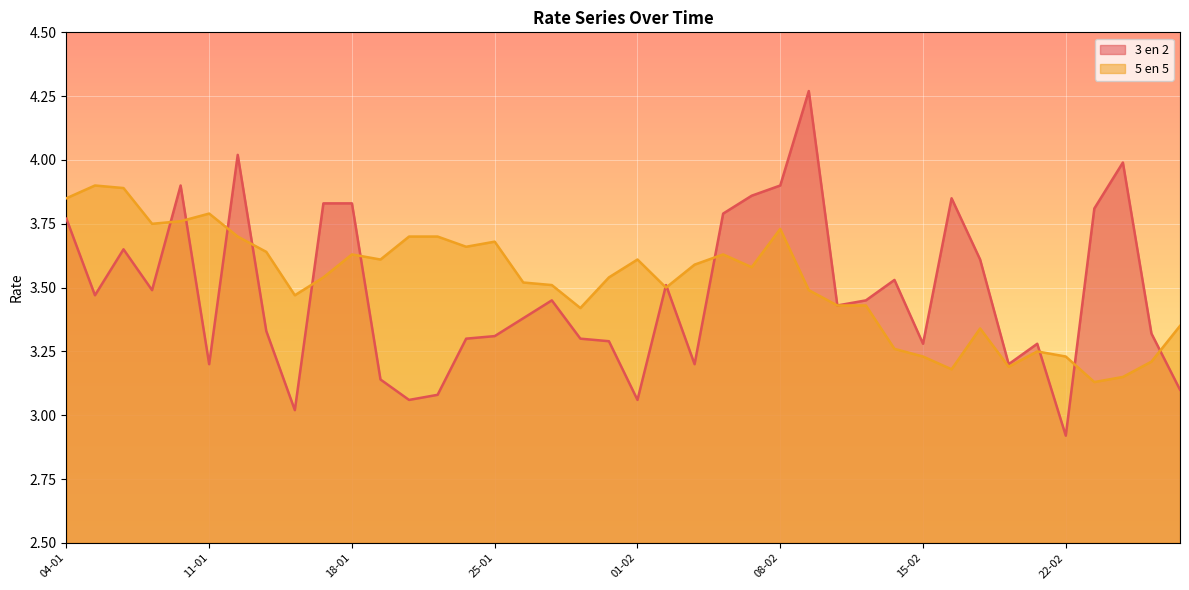

How many values in the 3 en 2 series exceed 3?

39